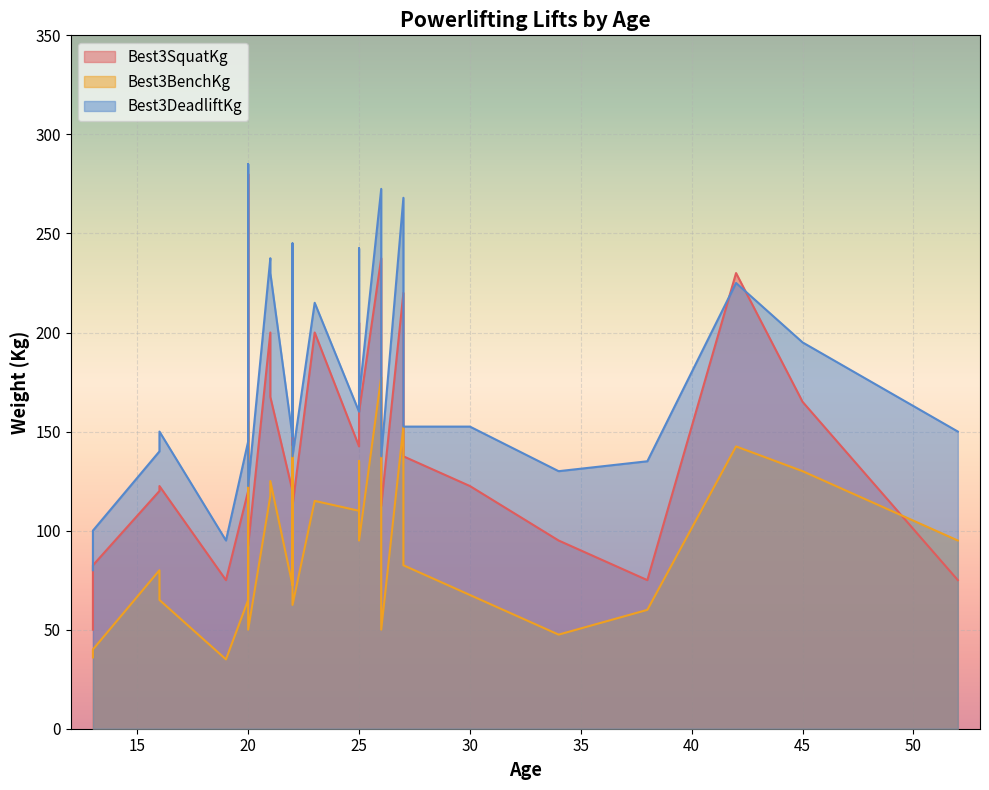

How many data points in Best3DeadliftKg are less than 152?

13